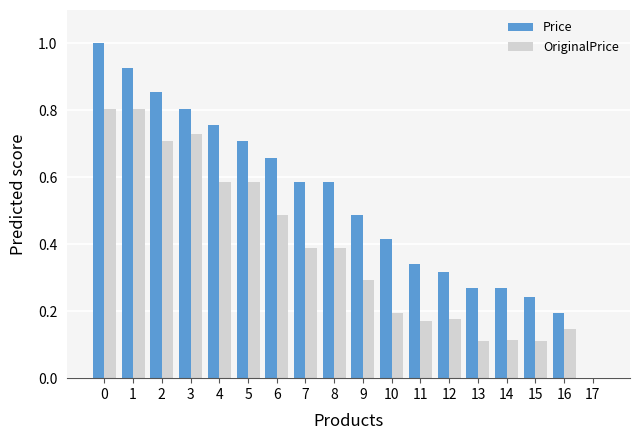

Which series has the largest range (max minus min)?

Price